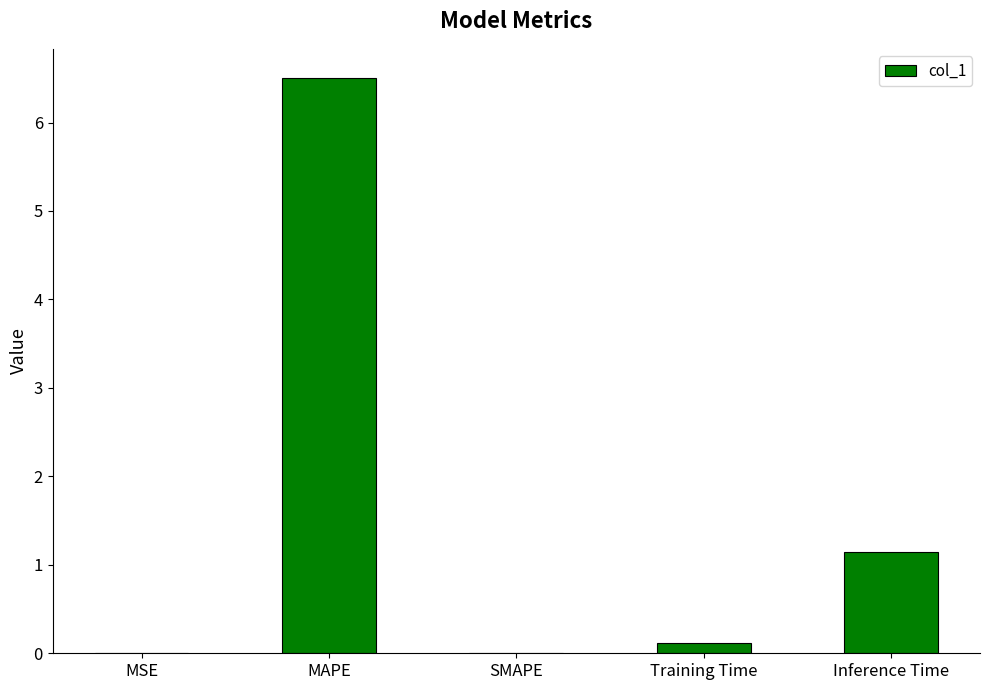

Which category has the highest value across all series?

MAPE